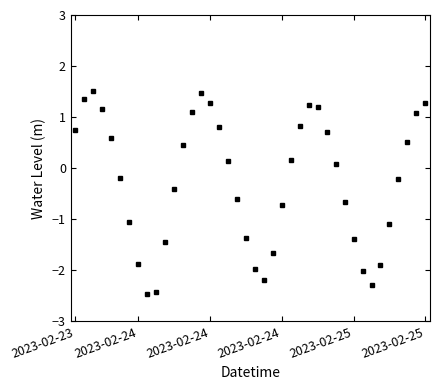

What is the value of the 21st point from the left?

-2.0